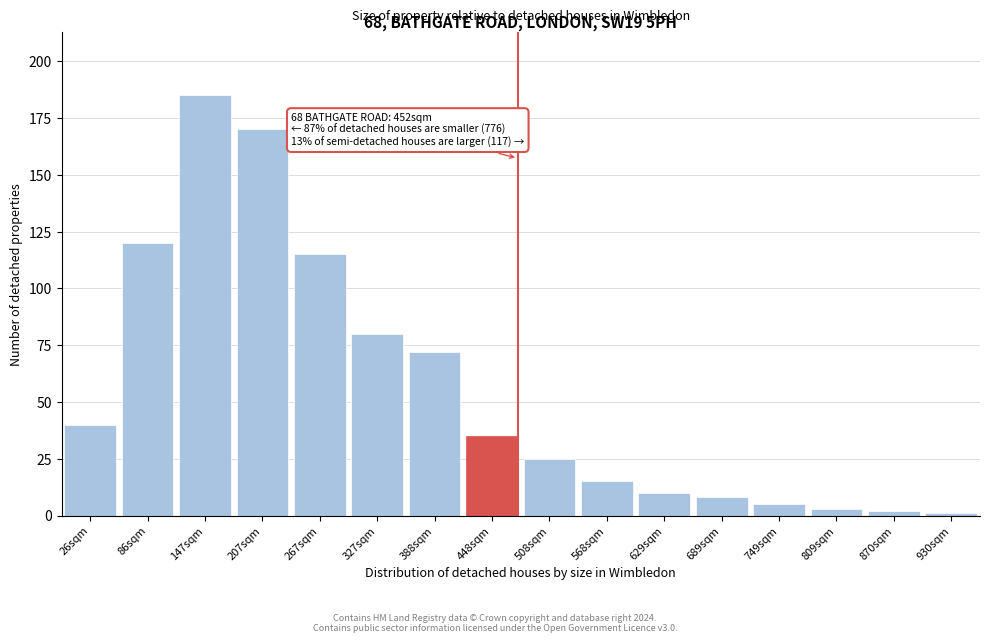

Reading left to right, what are all the values shown in this chart?

26sqm=40	86sqm=120	147sqm=185	207sqm=170	267sqm=115	327sqm=80	388sqm=72	448sqm=35	508sqm=25	568sqm=15	629sqm=10	689sqm=8	749sqm=5	809sqm=3	870sqm=2	930sqm=1